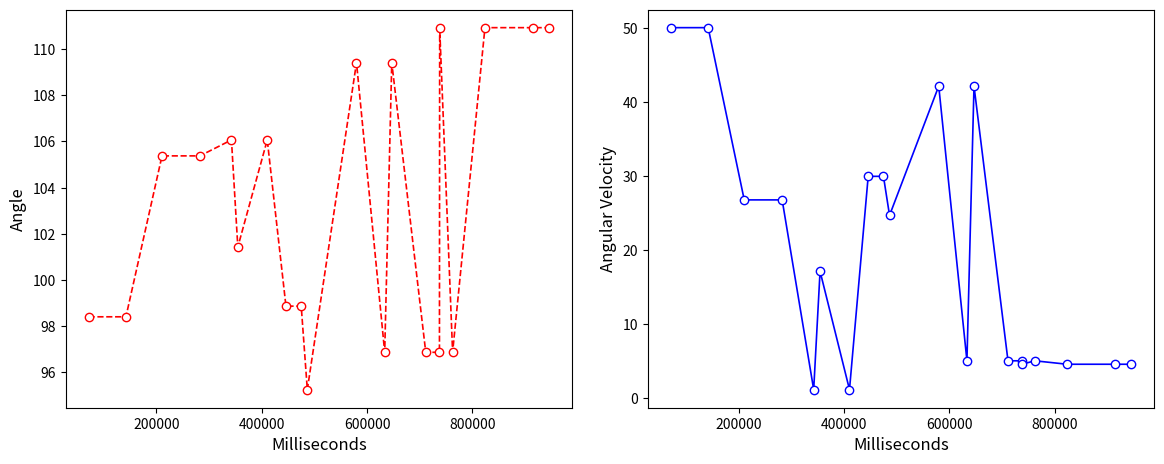

What is the difference between the maximum and minimum values in the Angle series?

15.7